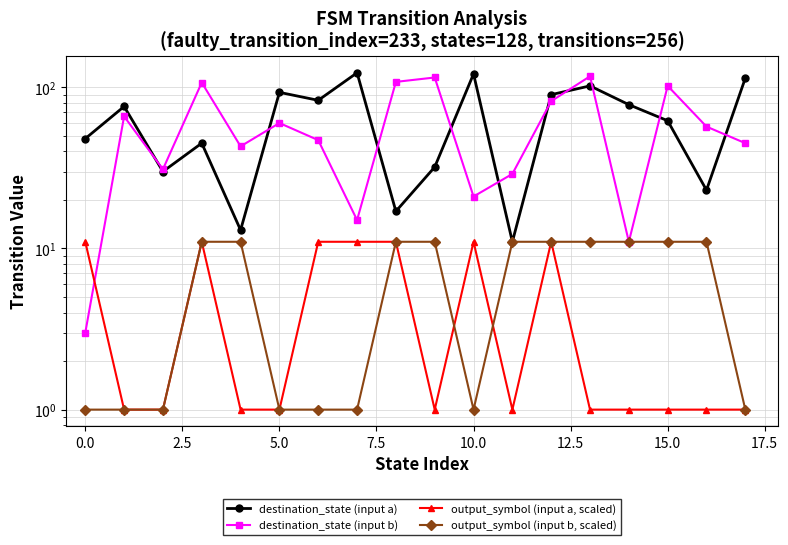

Is the value of output_symbol (input b, scaled) at 12 greater than the value of destination_state (input b) at 17.5?

No